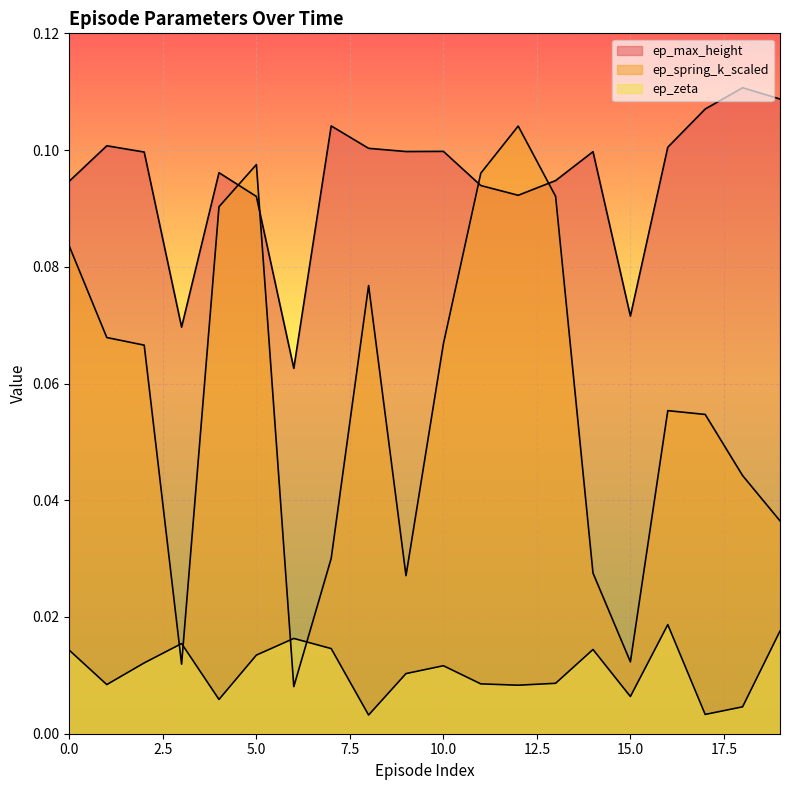

At which category does ep_spring_k_scaled reach its first local peak?

5